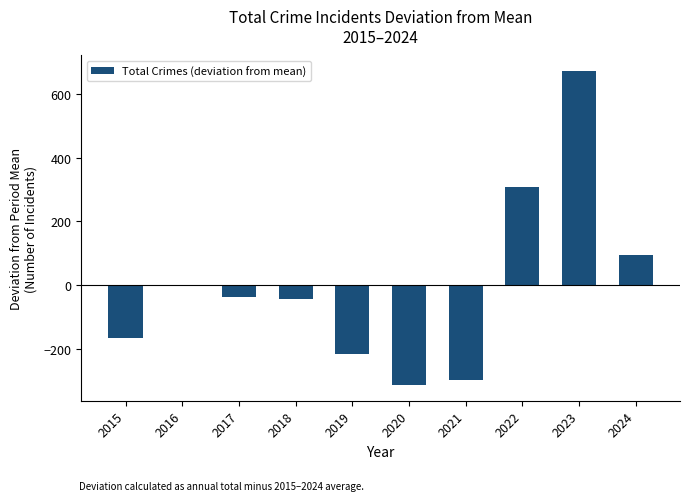

Reading left to right, what are all the values shown in this chart?

-166	-2	-36	-43	-217	-313	-297	309	671	94